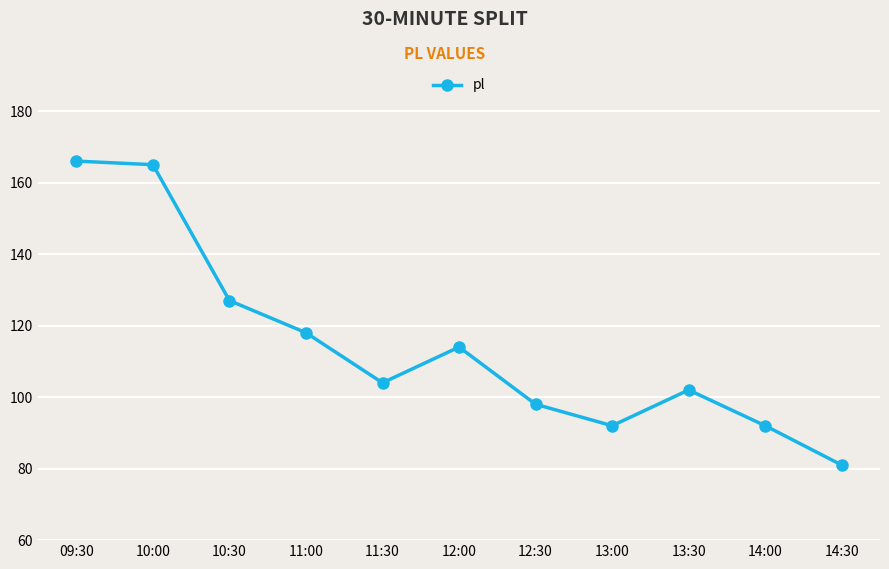

Which label corresponds to the smallest value in the chart?

14:30